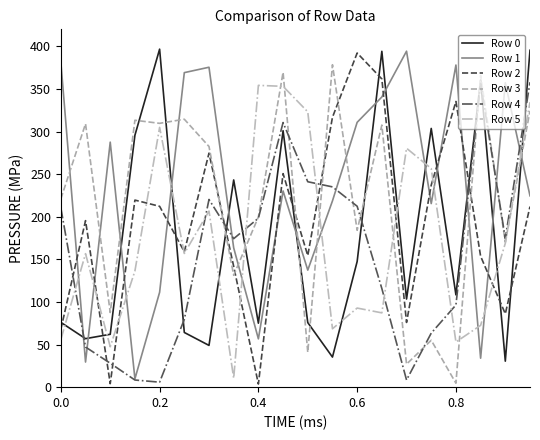

What is the greatest value displayed?

396.7